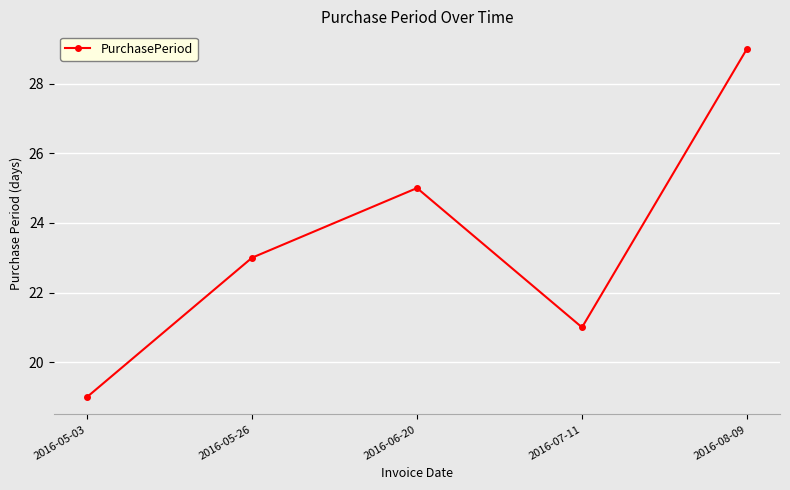

How many points are lower than both their immediate neighbors (excluding endpoints)?

1